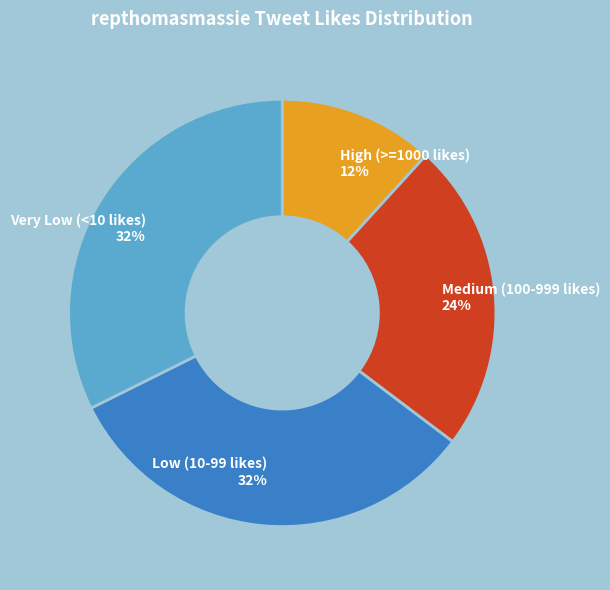

What percentage is the Medium (100-999 likes) slice, to the nearest percent?

24%